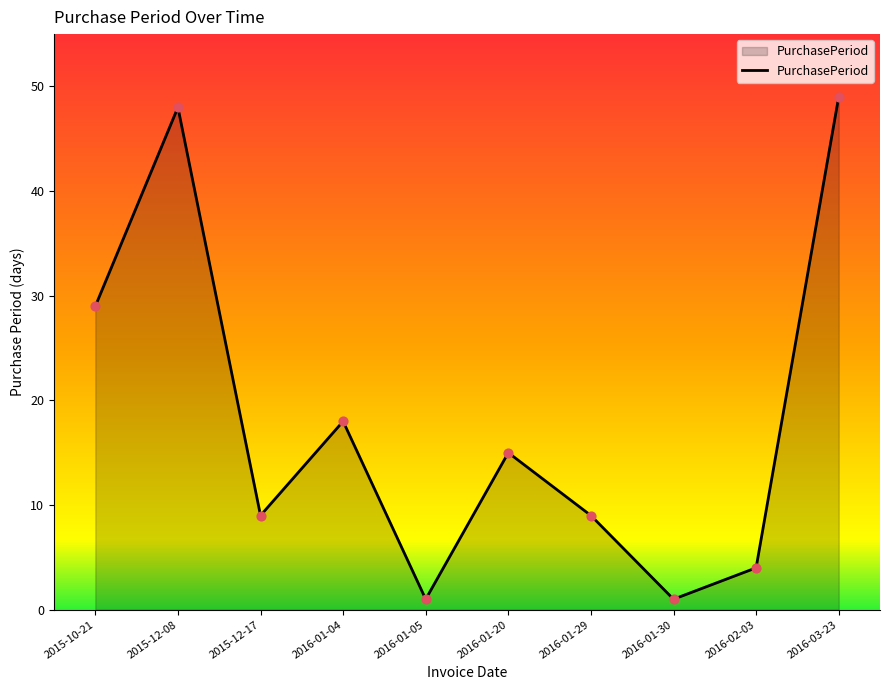

Between 2016-03-23 and 2015-10-21, which is larger?

2016-03-23